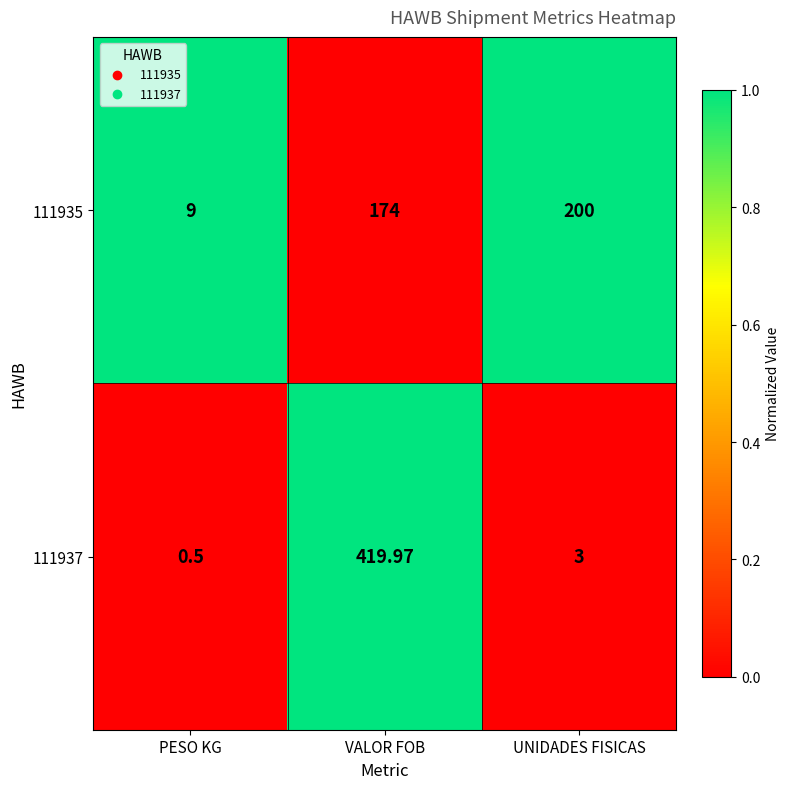

Which series has the largest total across all categories?

111937